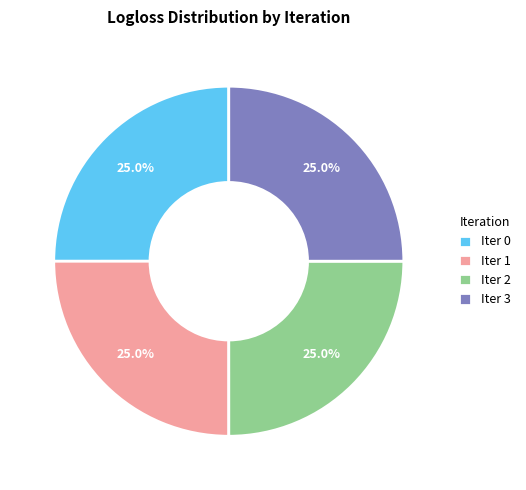

What is the total percentage of Iter 2 and Iter 3?

50.0%